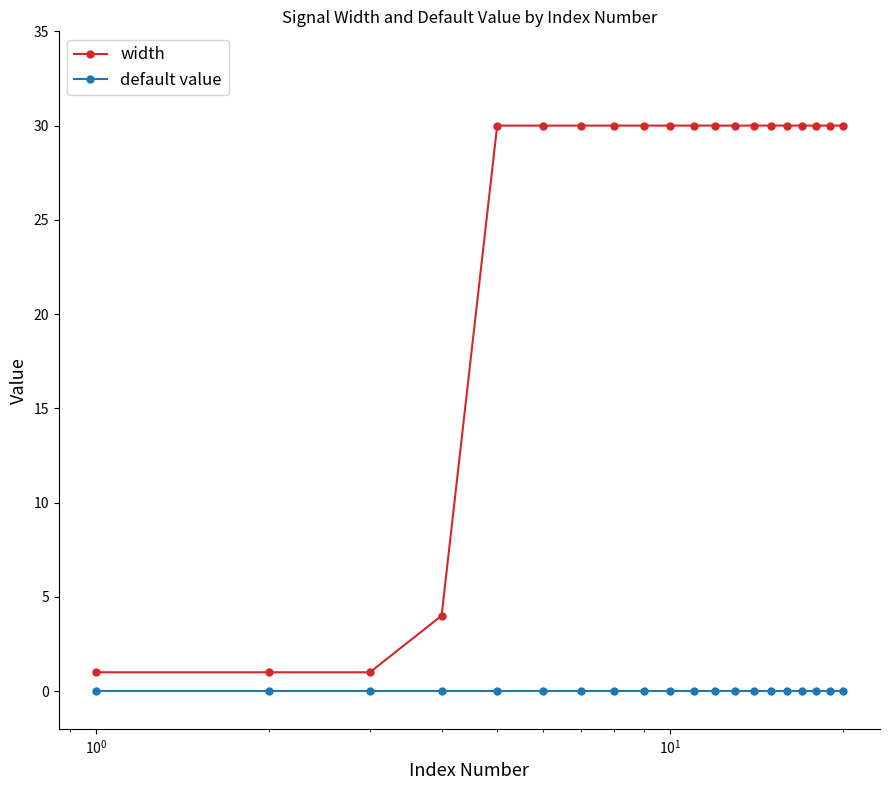

Rank the series by their average value, from lowest to highest.

default value, width